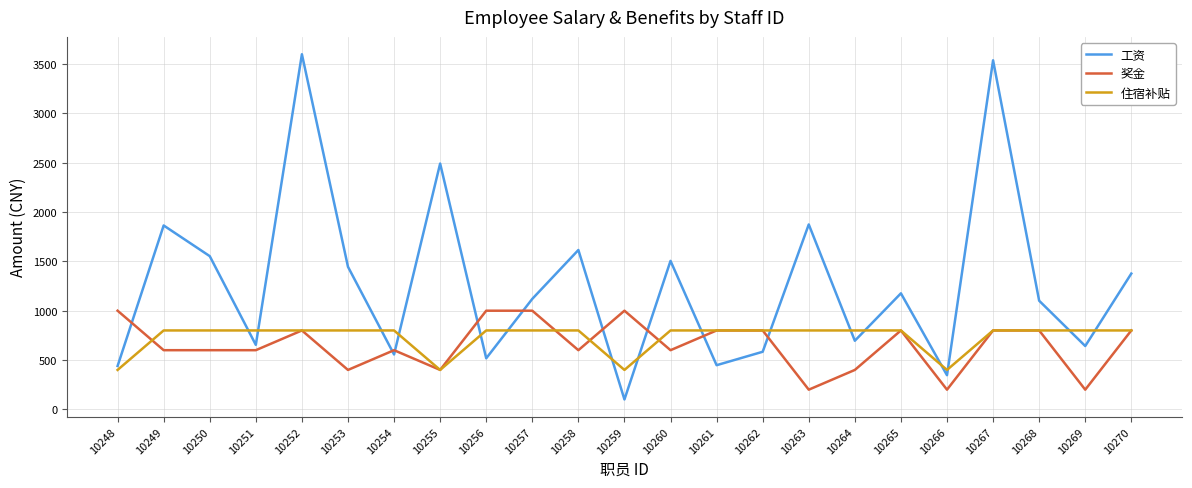

What is the smallest value displayed?

100.8